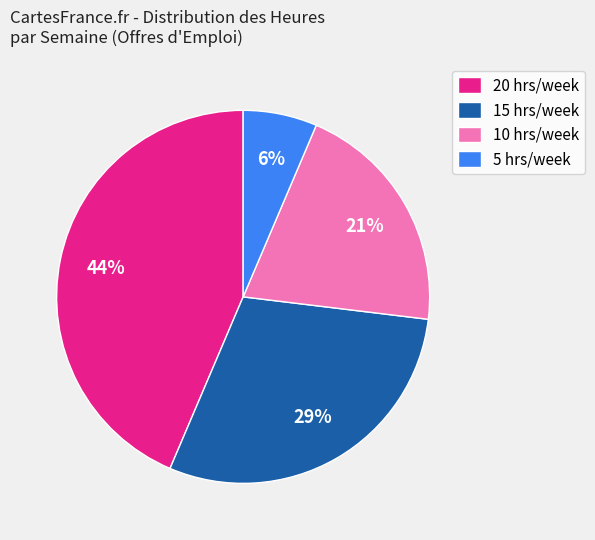

Rank the categories by value from lowest to highest.

5 hrs/week, 10 hrs/week, 15 hrs/week, 20 hrs/week